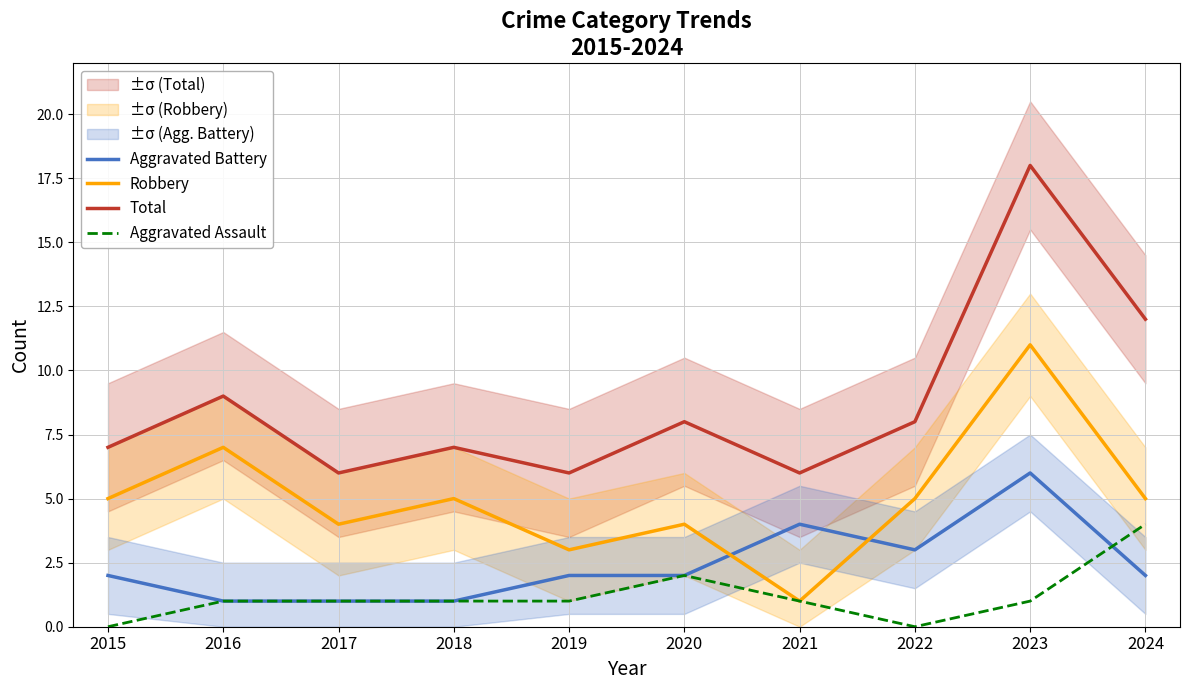

The value of Aggravated Battery at 2022 is 3. True or false?

True